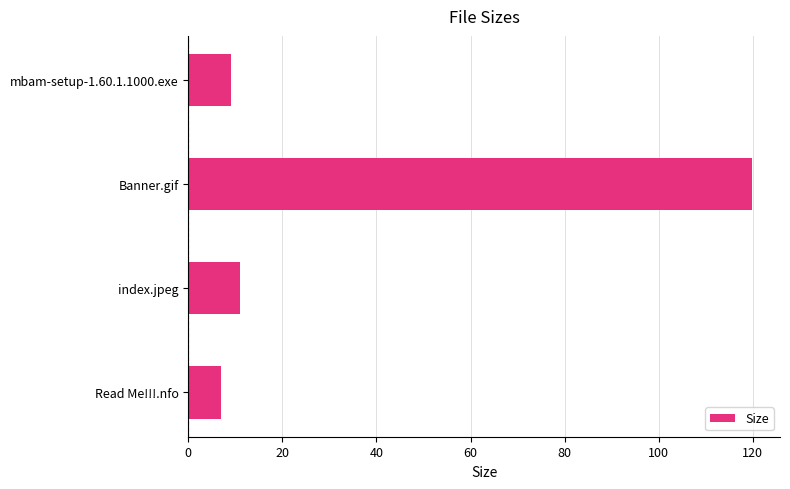

What is the approximate value at Banner.gif?

119.8